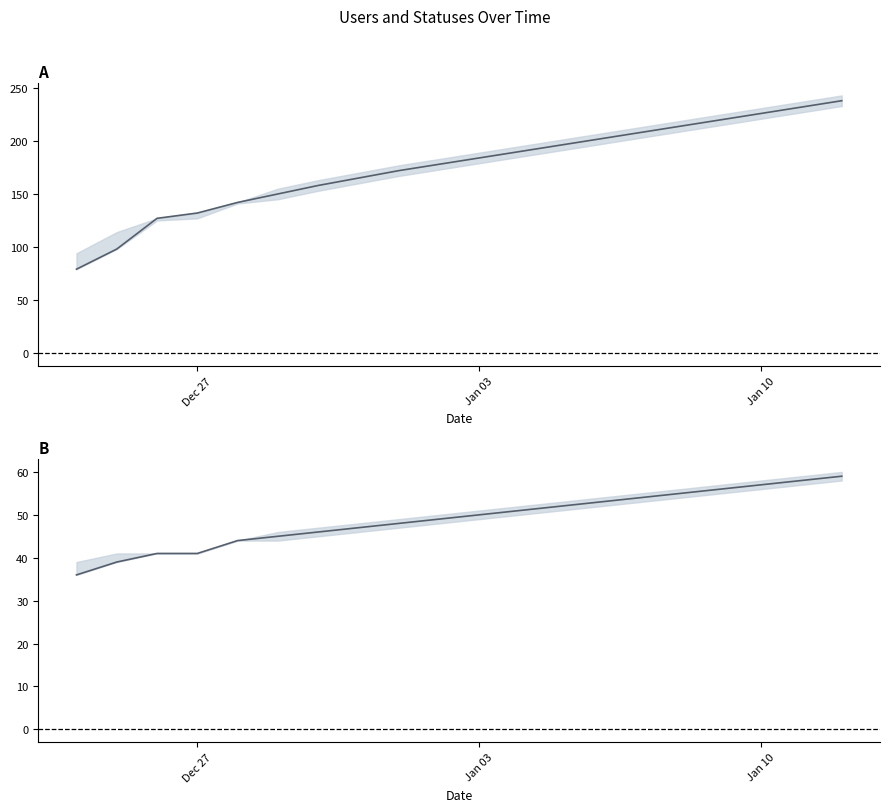

Is the value of users at Jan 03 greater than the value of statuses at 11?

No